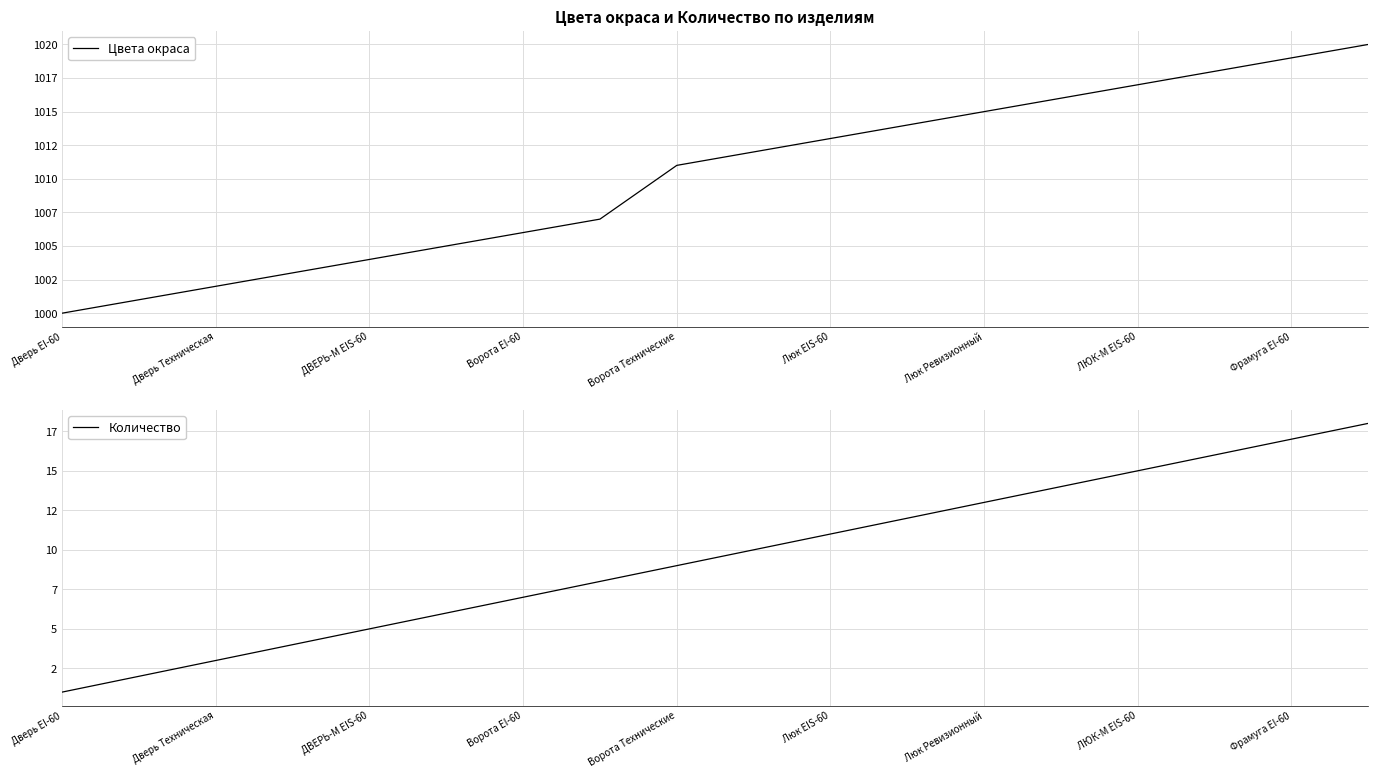

Which series has the largest range (max minus min)?

Цвета окраса